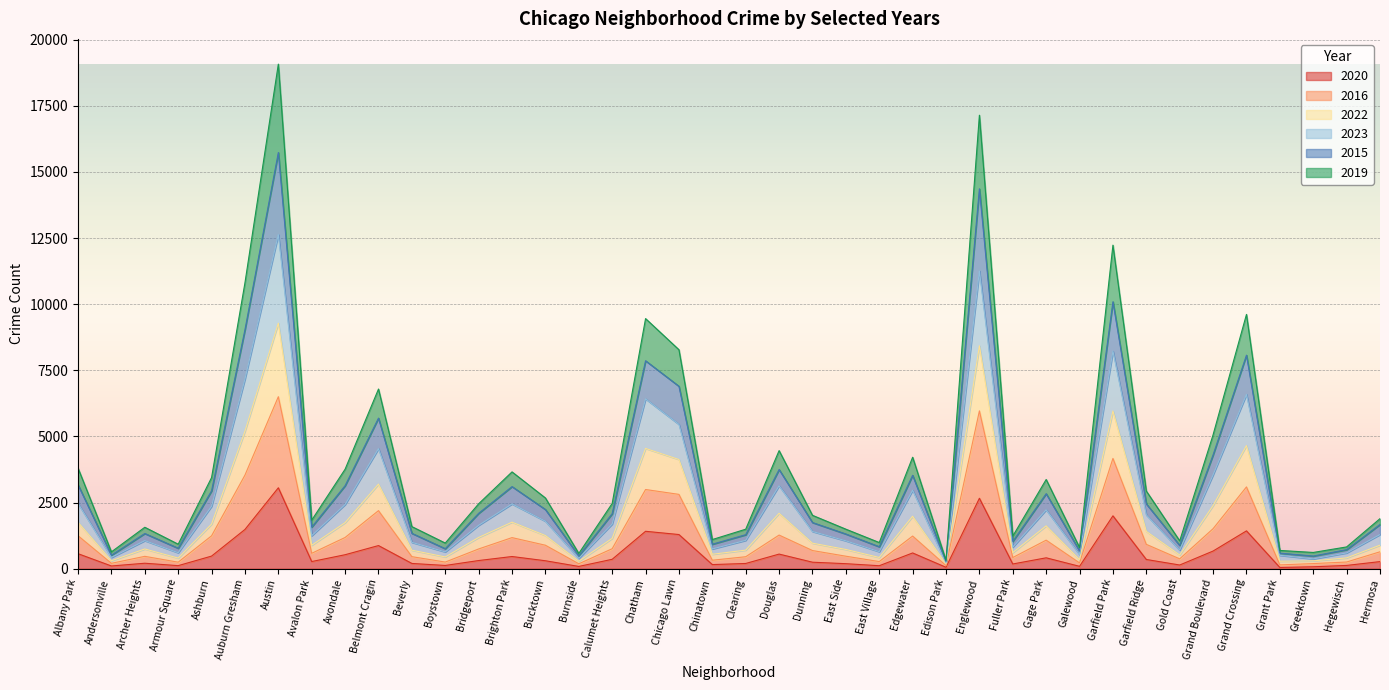

What is the highest value of the 2019 series?

19079